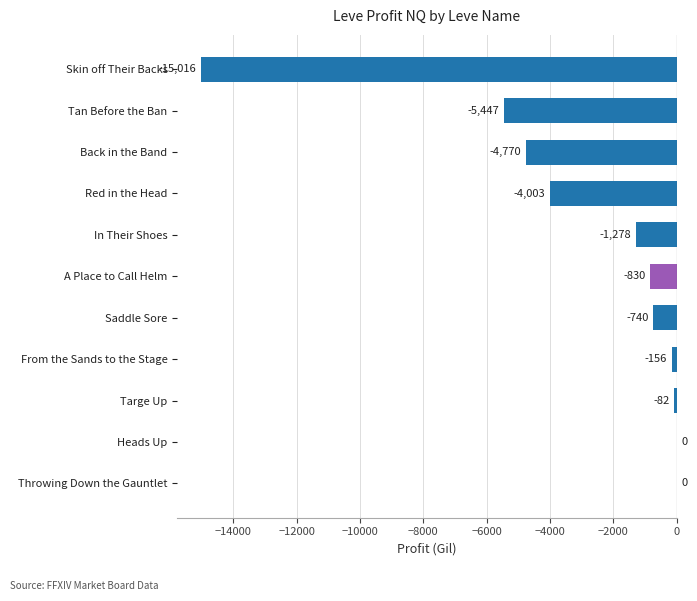

Between Throwing Down the Gauntlet and Skin off Their Backs, which is larger?

Throwing Down the Gauntlet